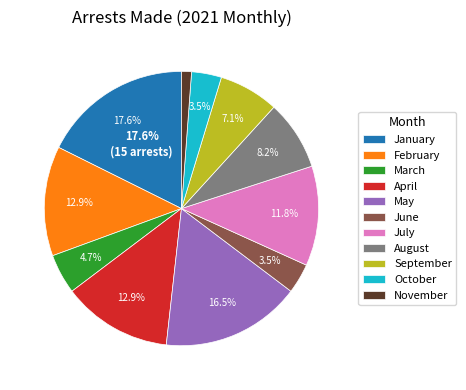

What percentage is the February slice, to the nearest percent?

13%